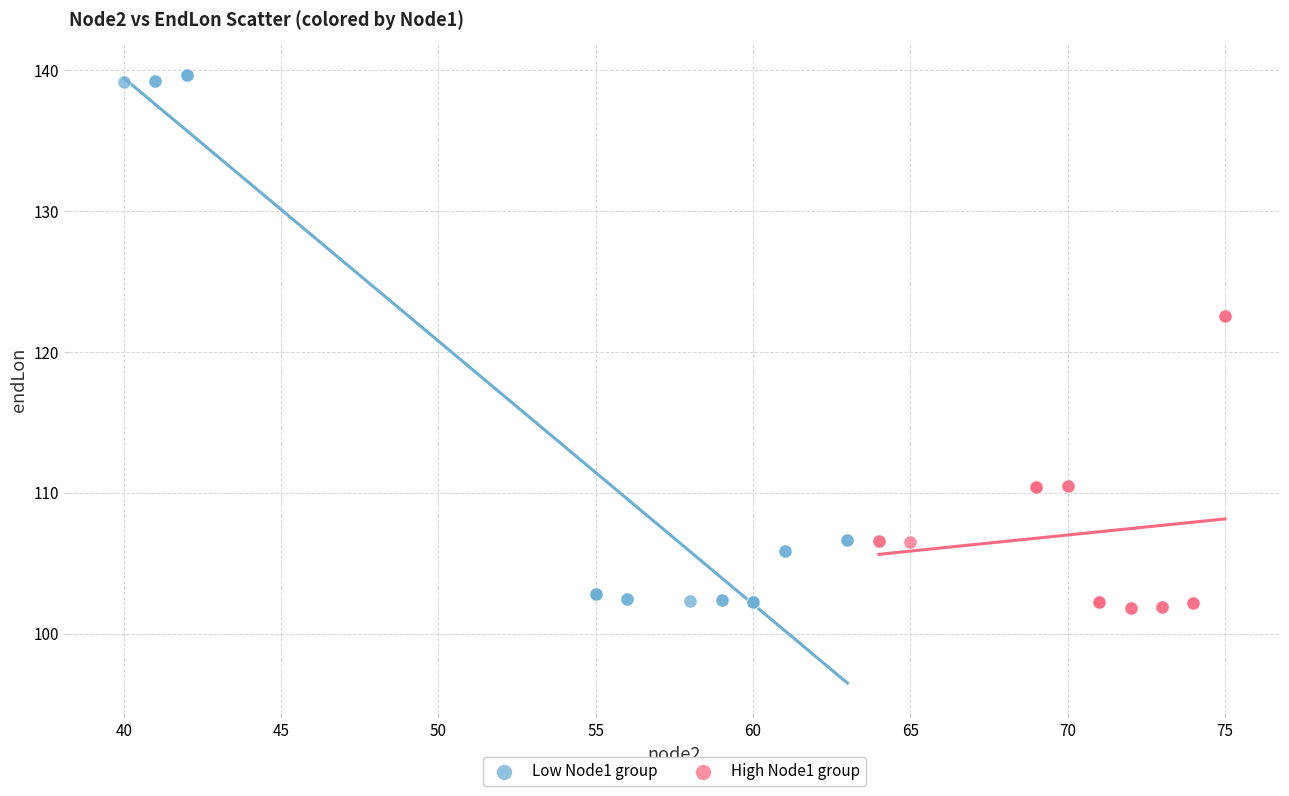

Which series reaches the maximum Y coordinate?

Low Node1 group